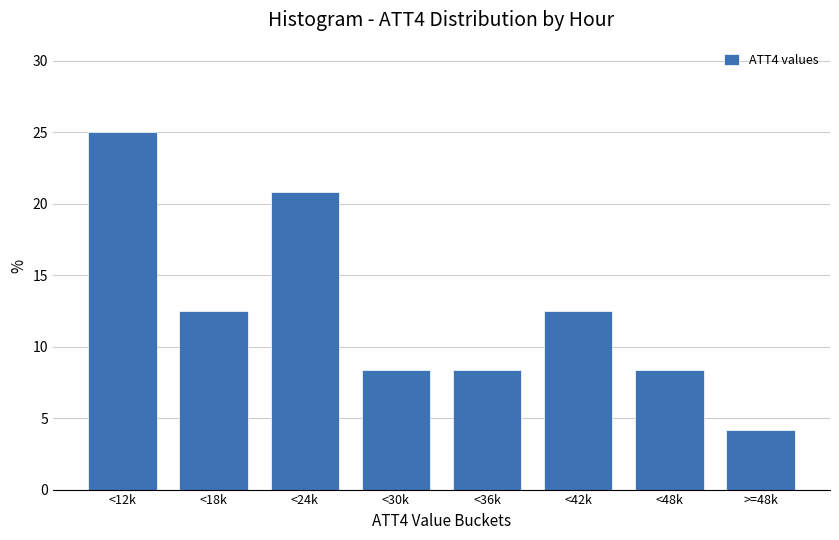

Reading right to left, extract all data points from this chart.

>=48k=4.2	<48k=8.3	<42k=12.5	<36k=8.3	<30k=8.3	<24k=20.8	<18k=12.5	<12k=25.0